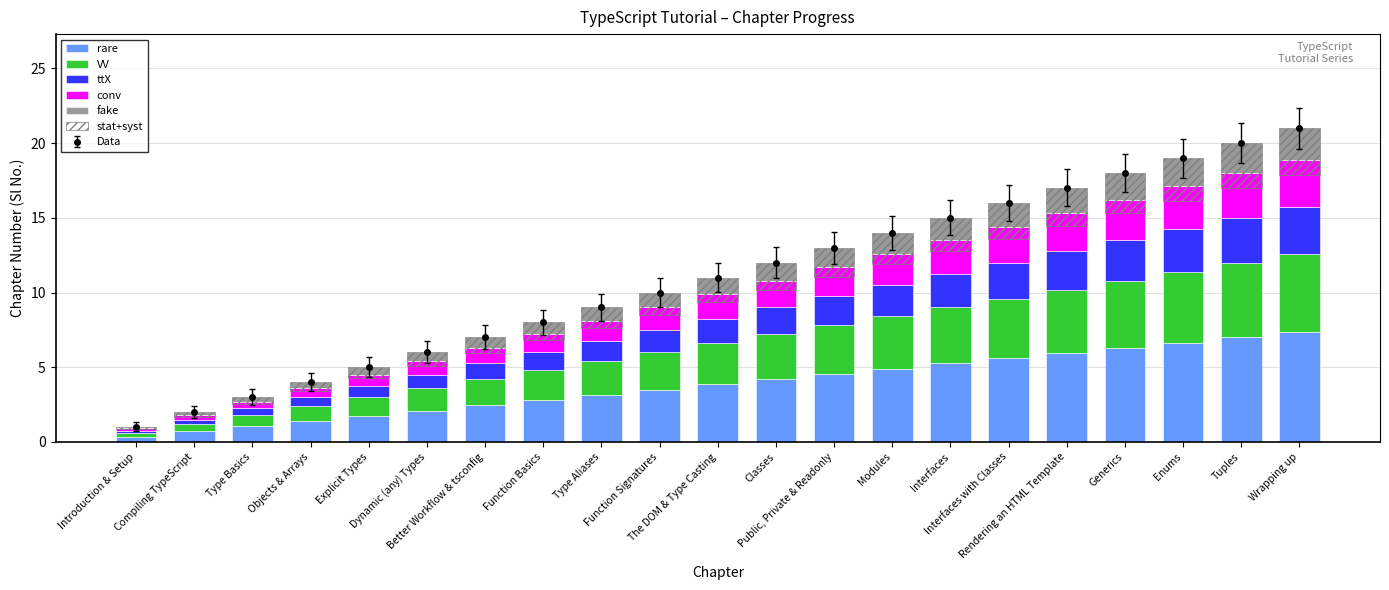

Between Better Workflow & tsconfig and Function Basics, which series saw the biggest shift?

rare